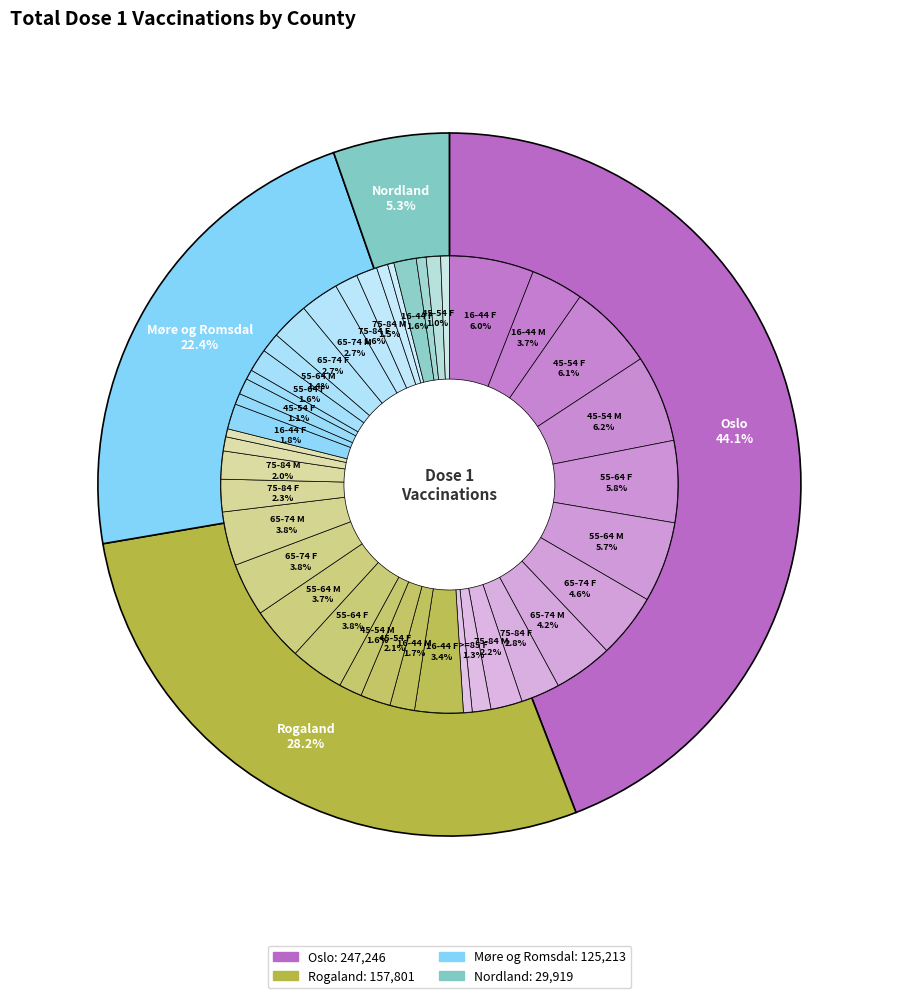

Does any single category account for the majority?

No